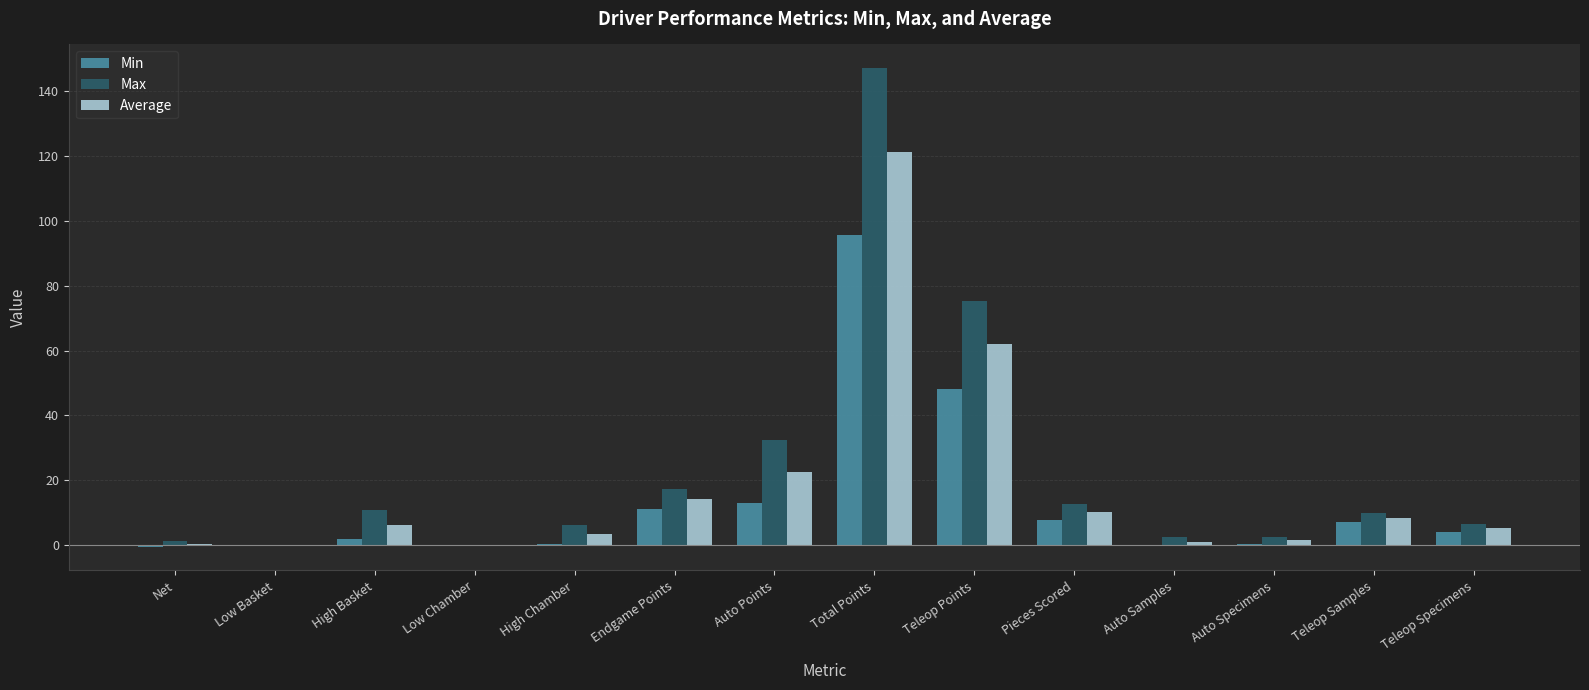

Where does the Min series first go above 4?

Endgame Points